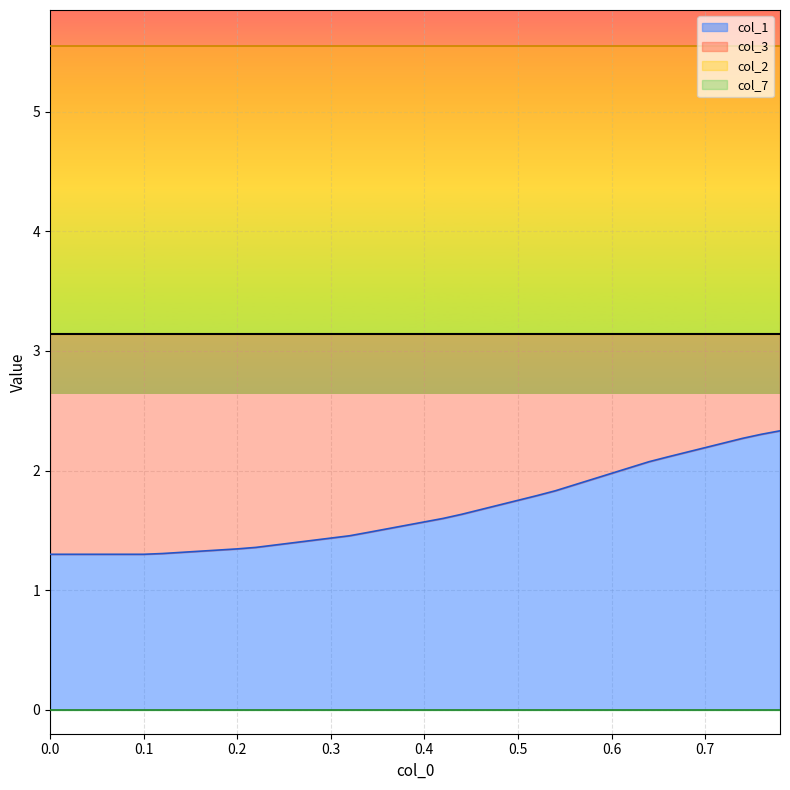

Which series has the largest range (max minus min)?

col_1